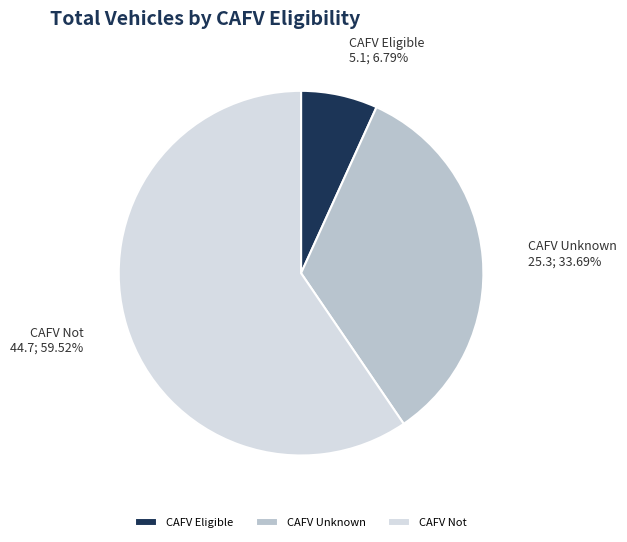

Combined, do CAFV Not and CAFV Unknown account for over 50%?

Yes